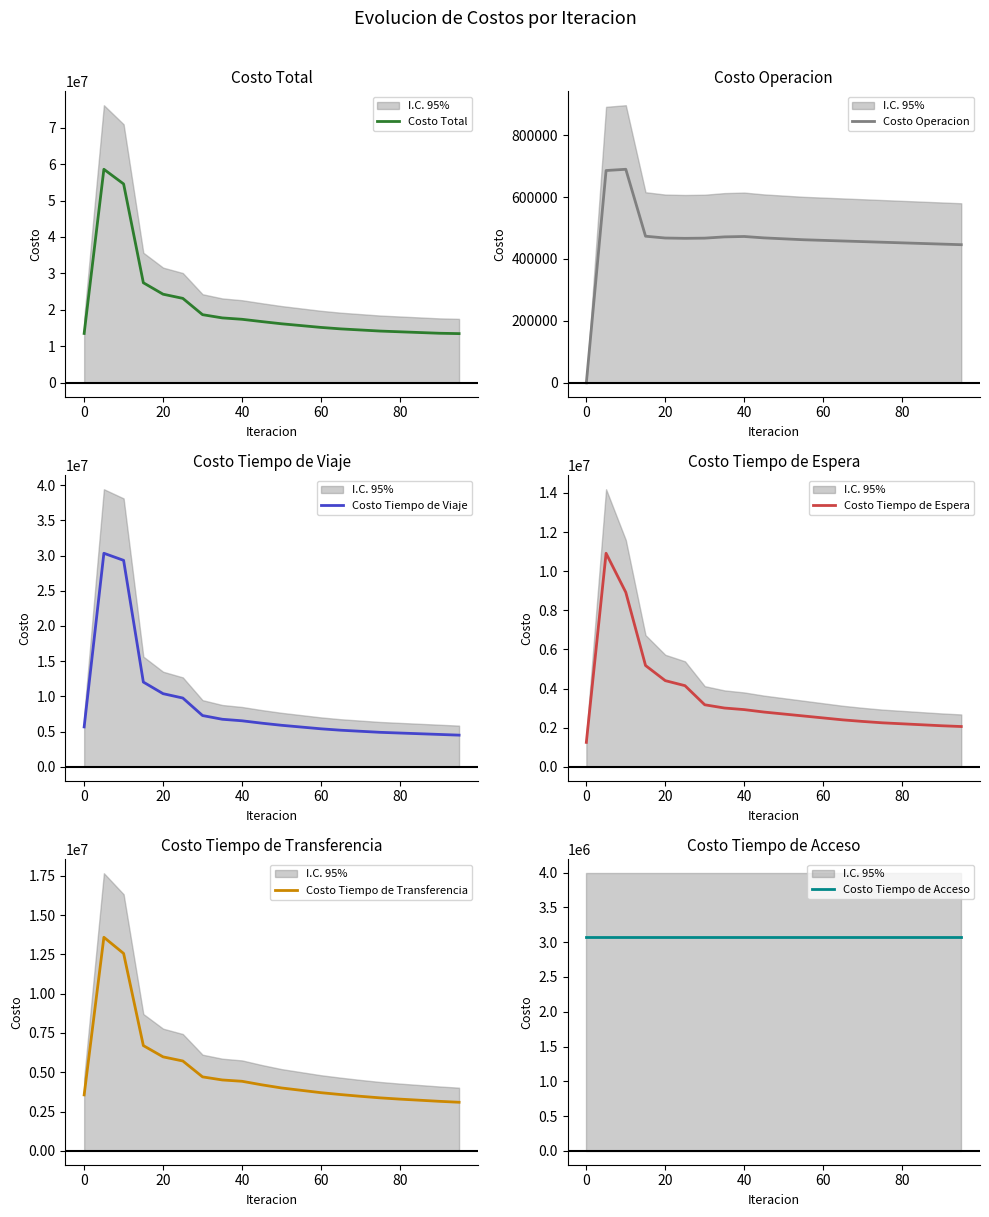

What are all the series names shown in the legend?

Costo Total, Costo Operacion, Costo Tiempo de Viaje, Costo Tiempo de Espera, Costo Tiempo de Transferencia, Costo Tiempo de Acceso